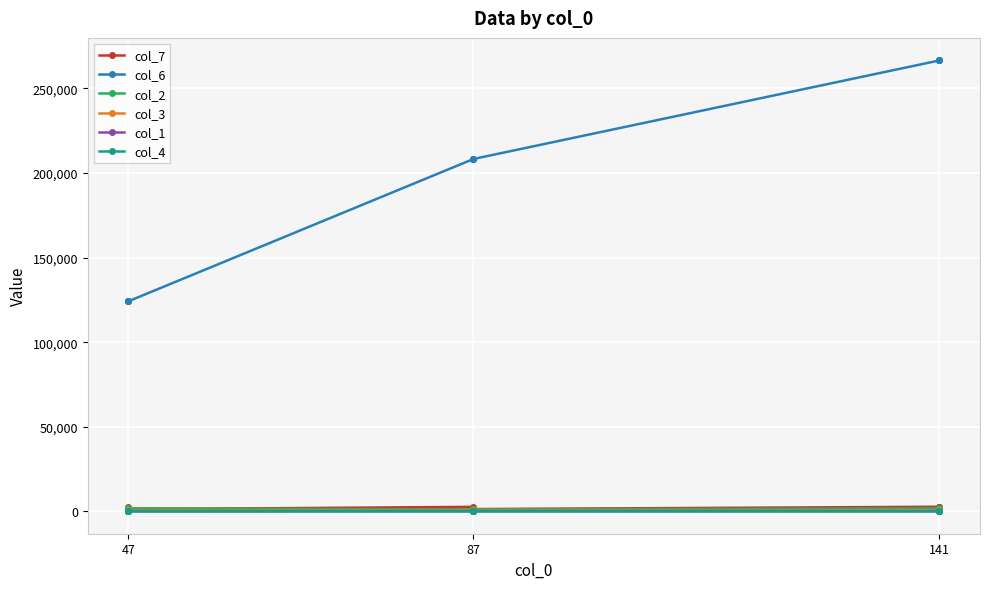

What is the value of the col_3 point at the 3rd from the left?

912